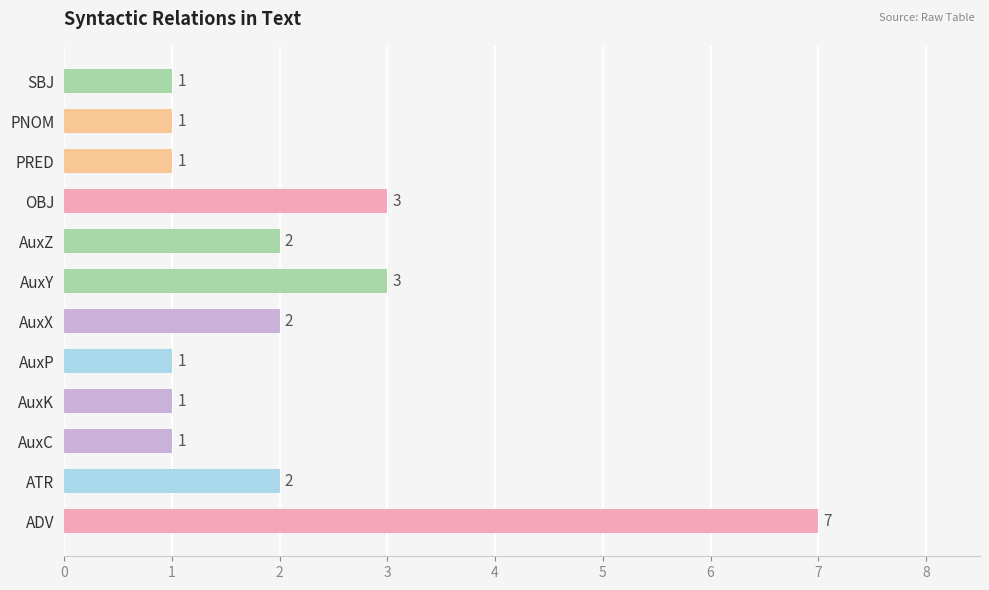

How many values are between 1 and 3?

11